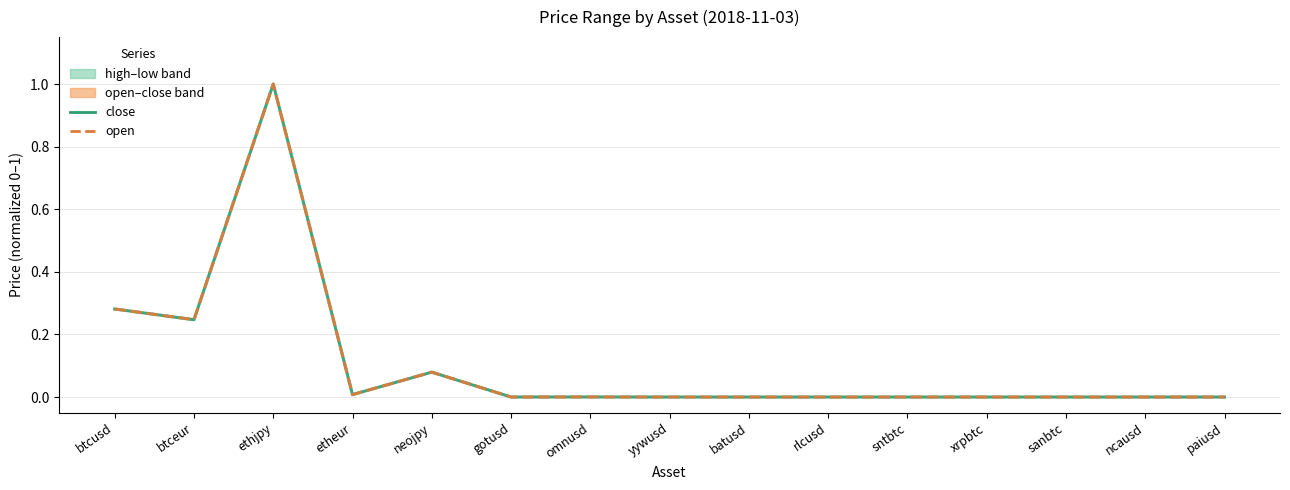

What is the maximum value for open?

1.0